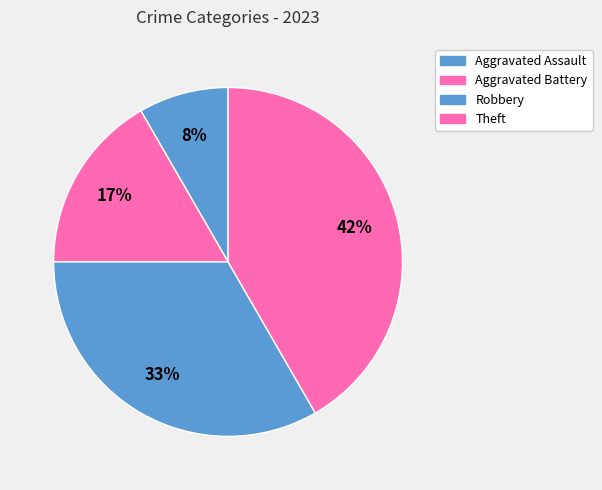

Does Aggravated Battery account for over 50% of the chart?

No